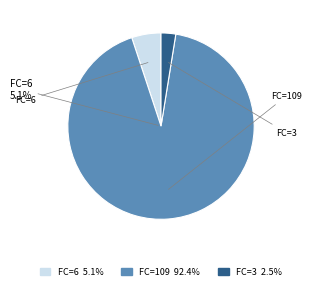

Does any single category account for the majority?

Yes